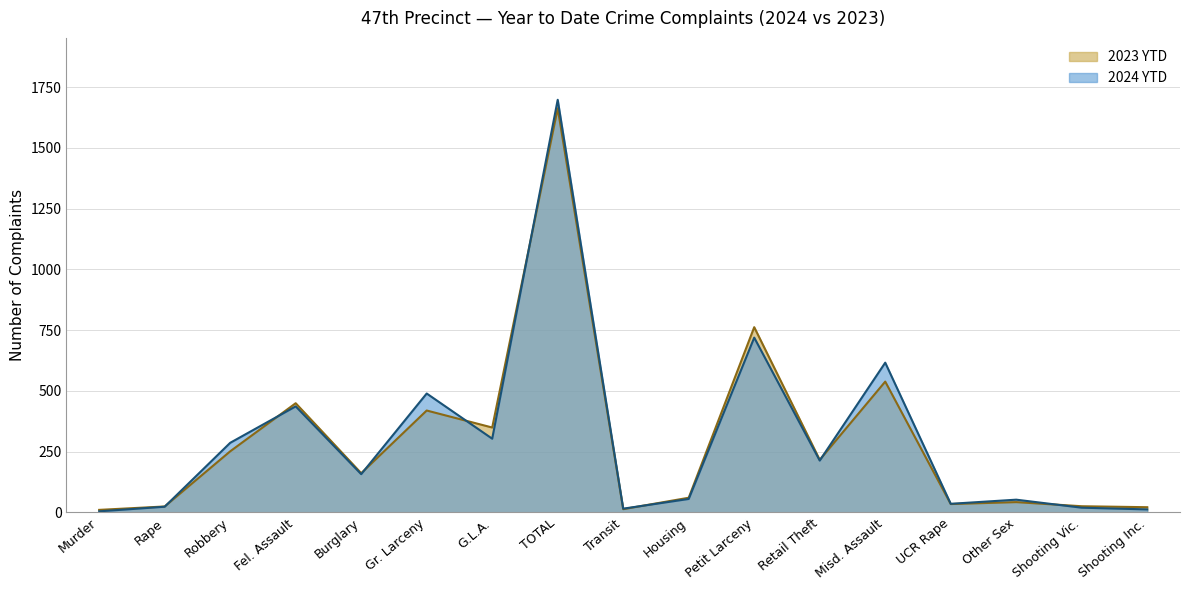

At Murder, list the series in order from smallest to largest.

2024 YTD, 2023 YTD